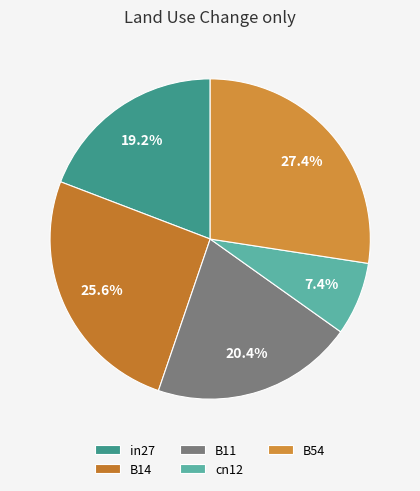

To the nearest percent, what is the difference between the B14 and in27 slice percentages?

6%